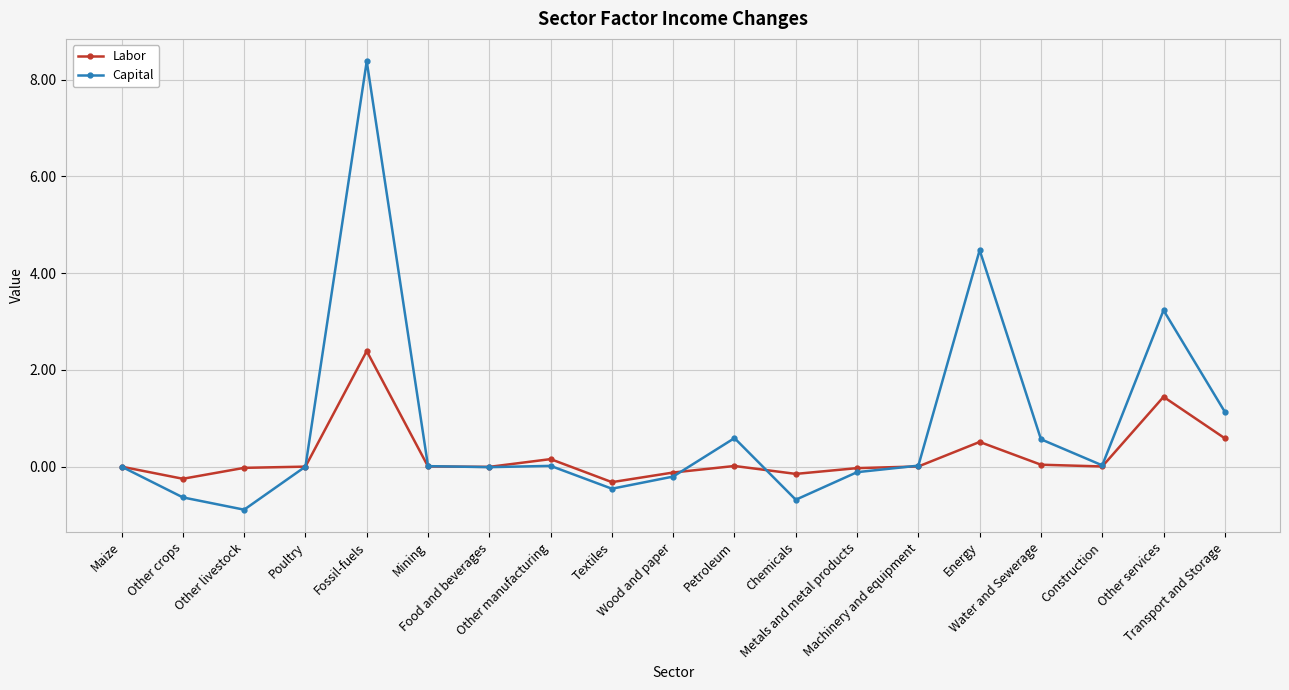

Which label corresponds to the largest value in the chart?

Fossil-fuels